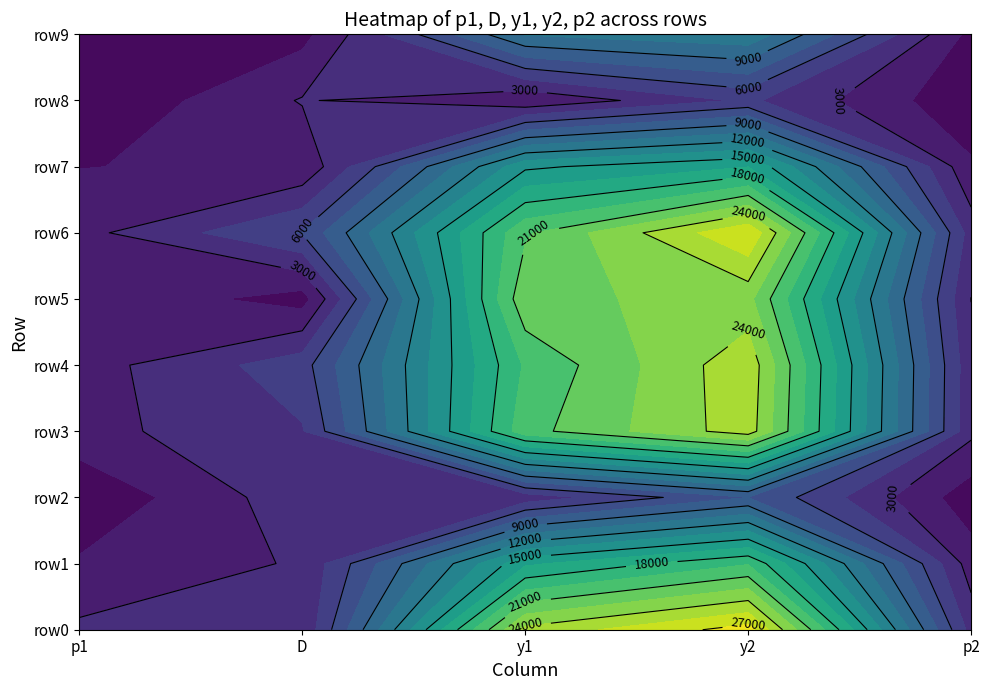

Reading right to left, what are all the values shown in this chart?

p1: 9=931.4	8=58.3	7=1463.7	6=2516.4	5=2804.7	4=2308.7	3=2452.5	2=219.3	1=1692.1	0=3294.9
D: 9=1014.0	8=3109.1	7=1768.8	6=6115.1	5=813.6	4=5360.4	3=4371.4	2=3922.4	1=3174.2	0=3208.5
y1: 9=10617.3	8=1671.9	7=14694.2	6=20768.6	5=22161.5	4=19715.8	3=20449.7	2=3570.2	1=16198.9	0=24447.6
y2: 9=11631.4	8=4781.0	7=16463.0	6=26883.7	5=22975.1	4=25076.1	3=24821.0	2=7492.6	1=19373.1	0=27656.1
p2: 9=1053.5	8=327.8	7=1734.2	6=3803.9	5=2978.0	4=3429.2	3=3374.9	2=589.7	1=2243.3	0=3956.4